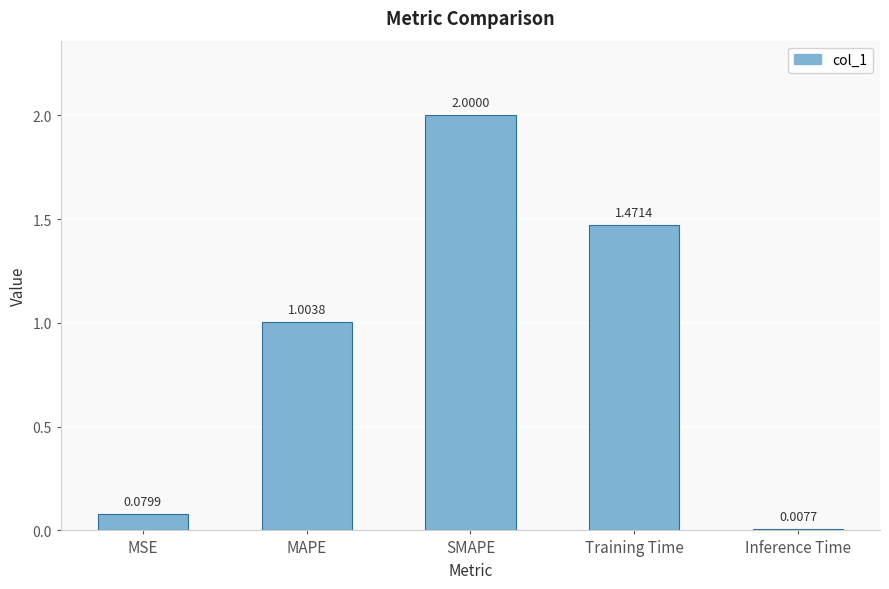

What position from the left is MAPE?

2